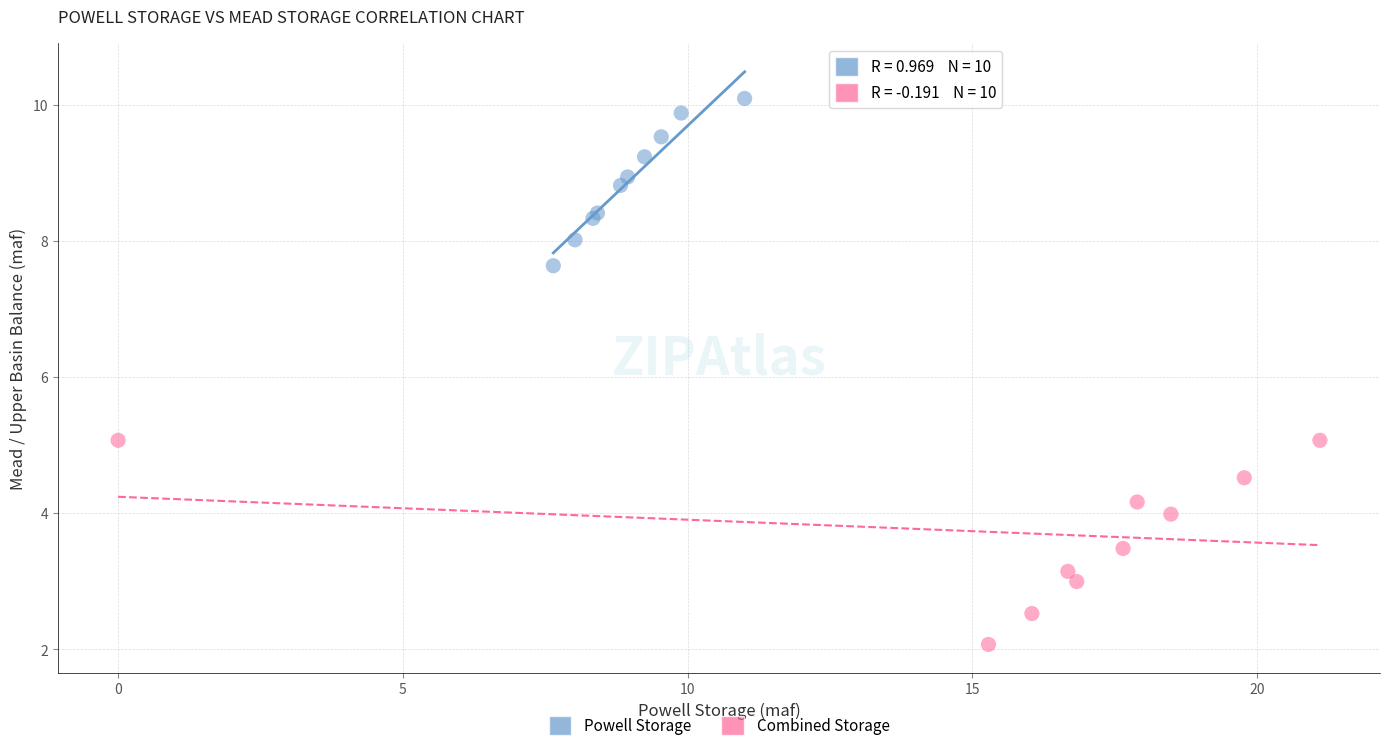

What are all the series names shown in the legend?

Powell Storage, Combined Storage